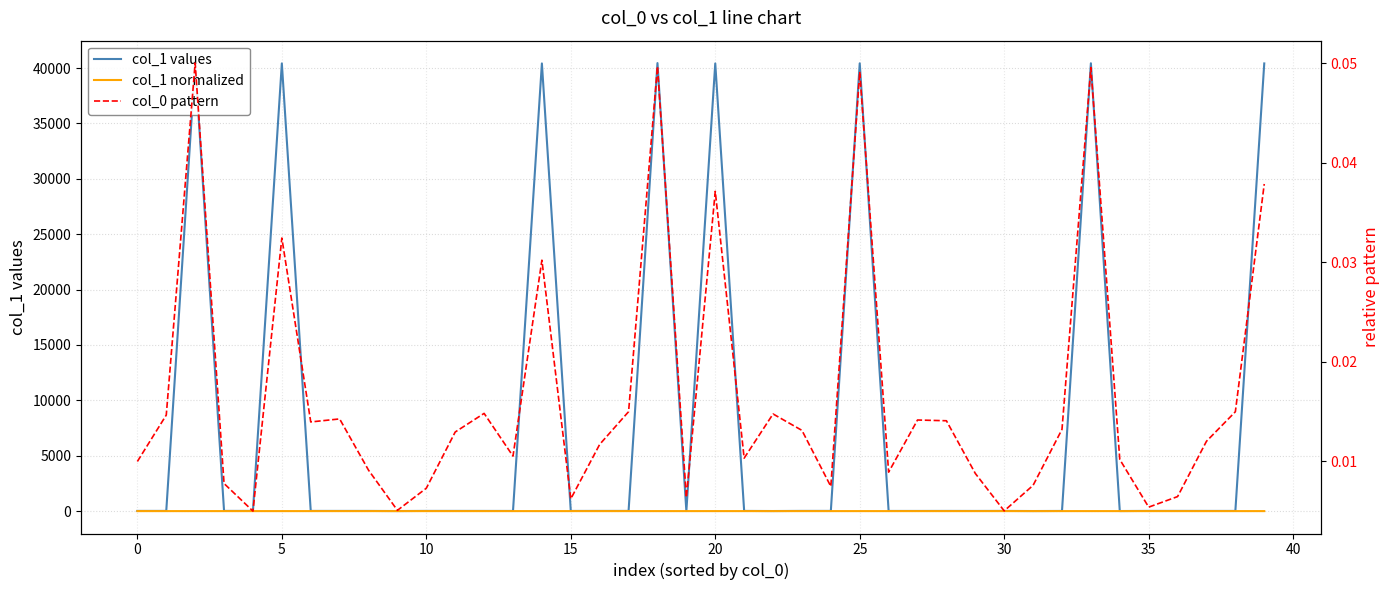

What is the sum of the col_1 values values at 0 and 23?

34.0